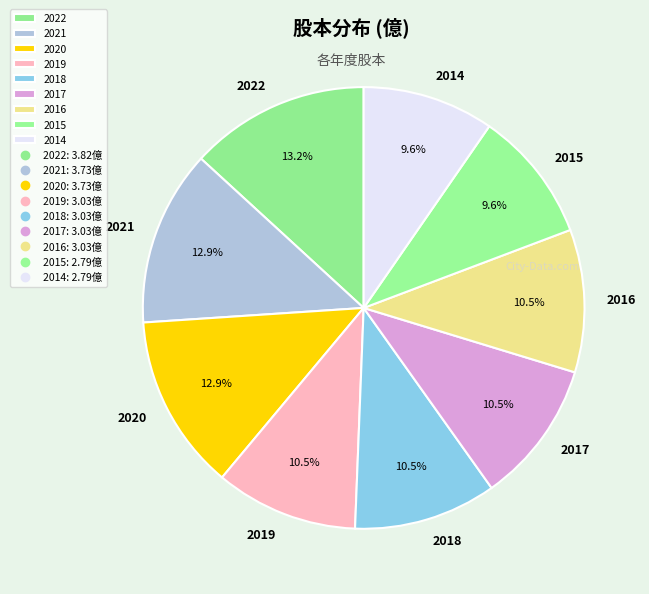

To the nearest percent, what is the difference between the largest and smallest slice percentages?

4%